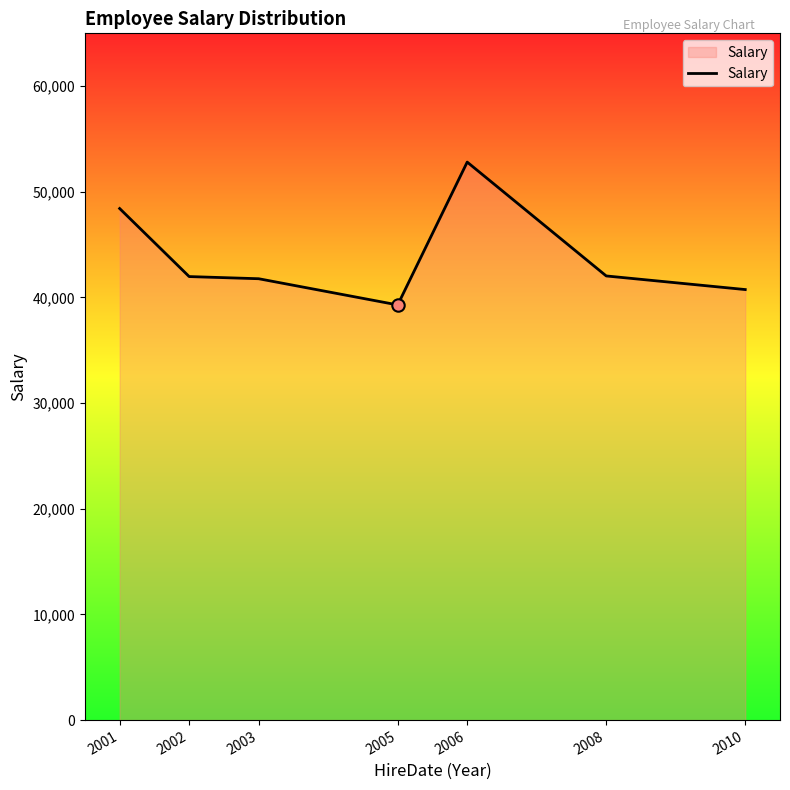

What is the ratio of the value at 2003 to the value at 2006?

0.8